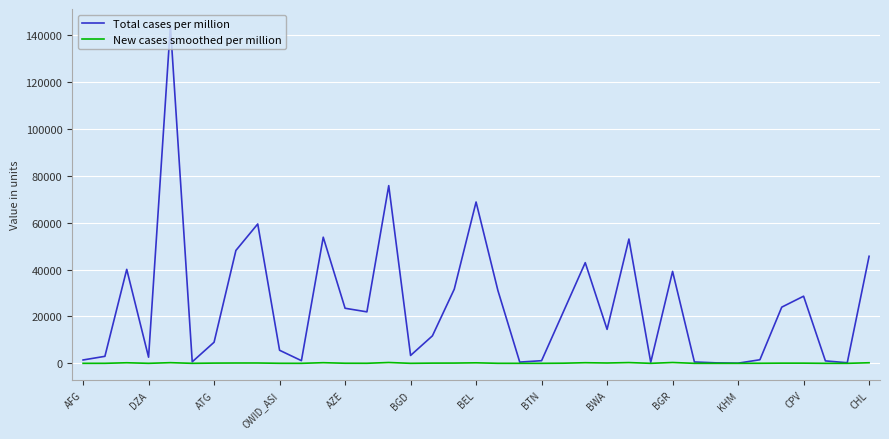

In New cases smoothed per million, how many points are higher than both neighbors (excluding endpoints)?

10